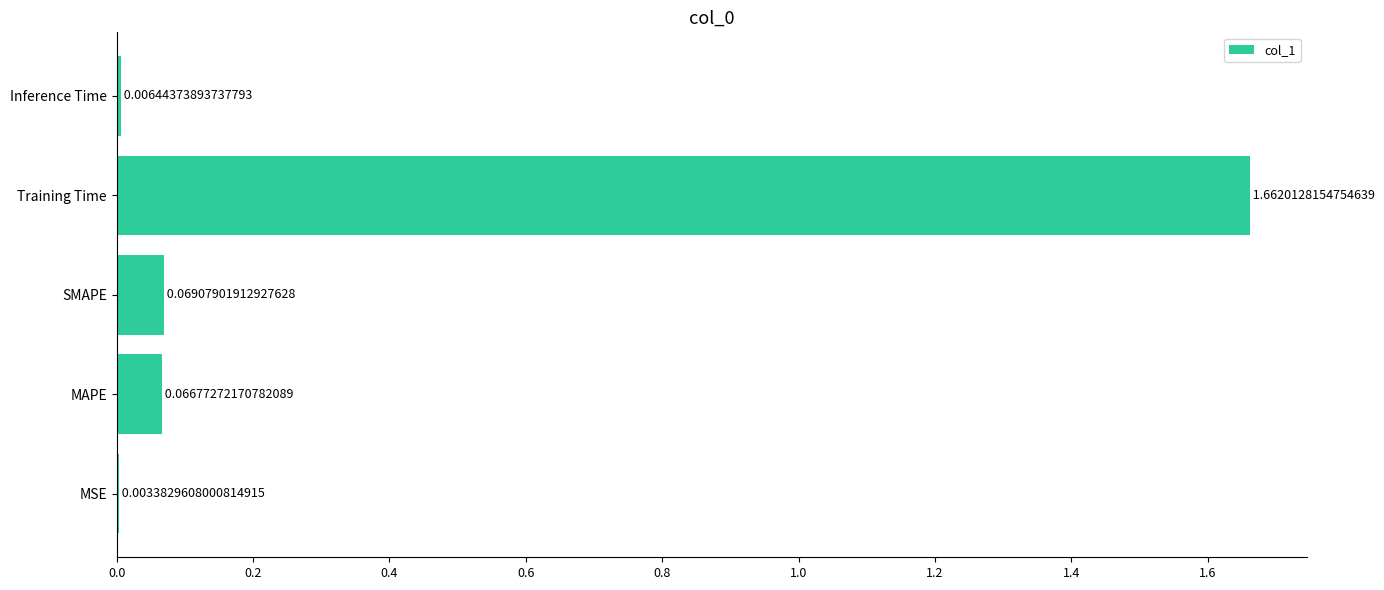

What is the change in value from SMAPE to Training Time?

+1.6